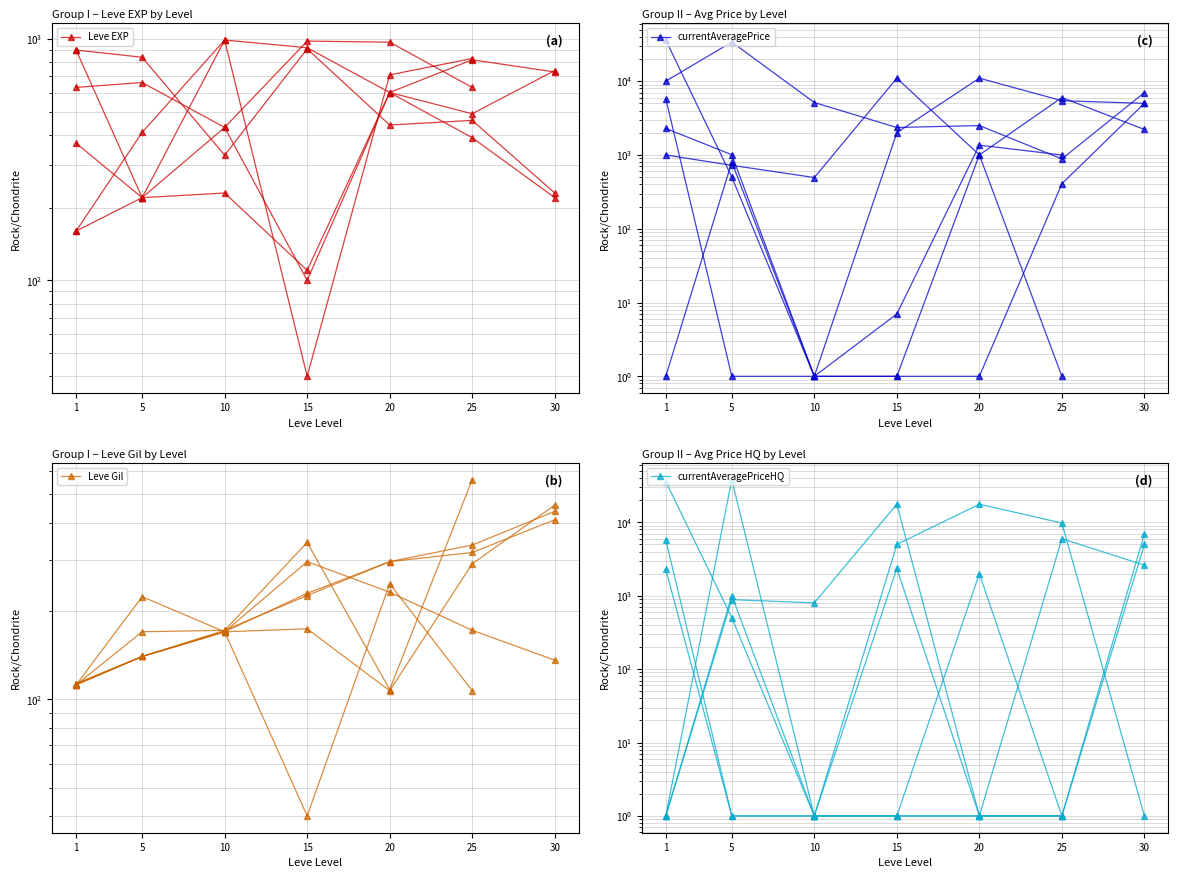

How many data points does each series have?

7